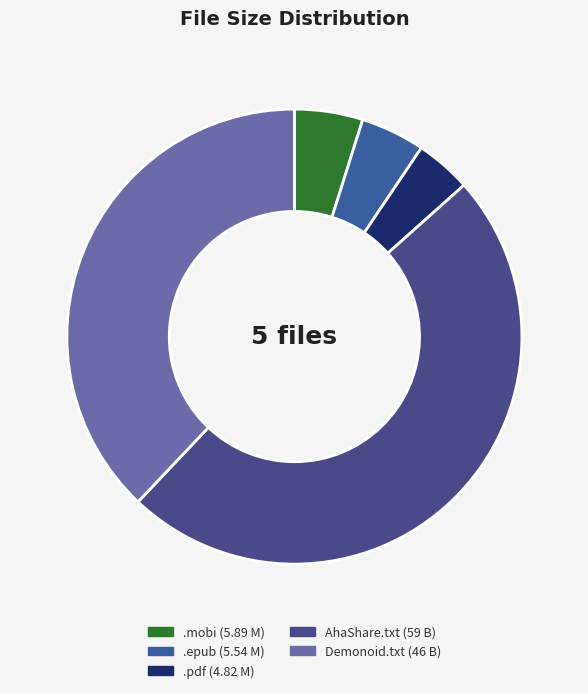

To the nearest percent, what is the difference between the largest and smallest slice percentages?

45%